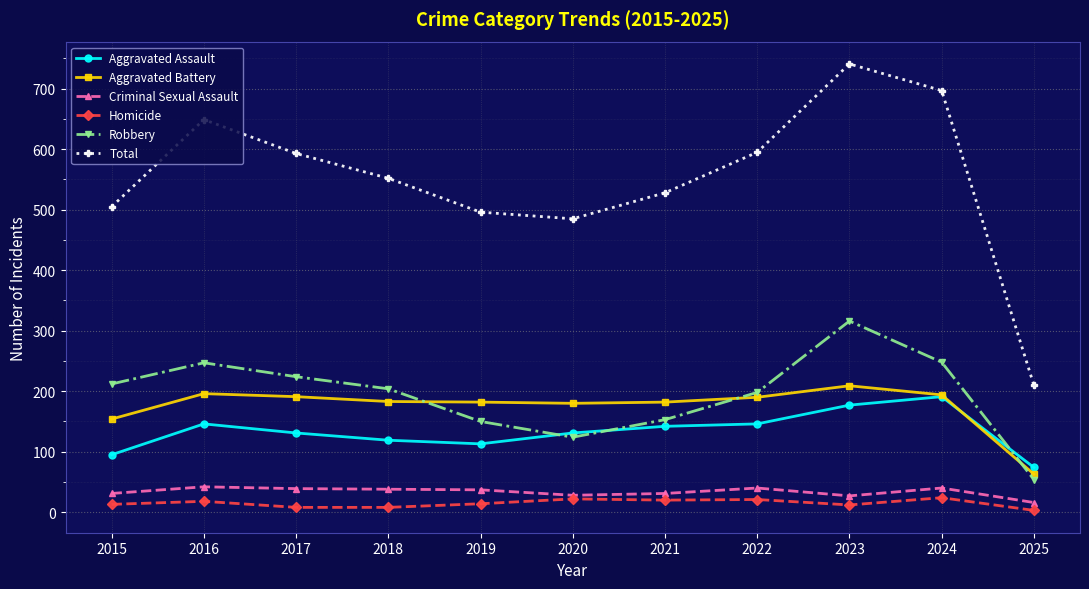

Which series changed the most between 2021 and 2024?

Total